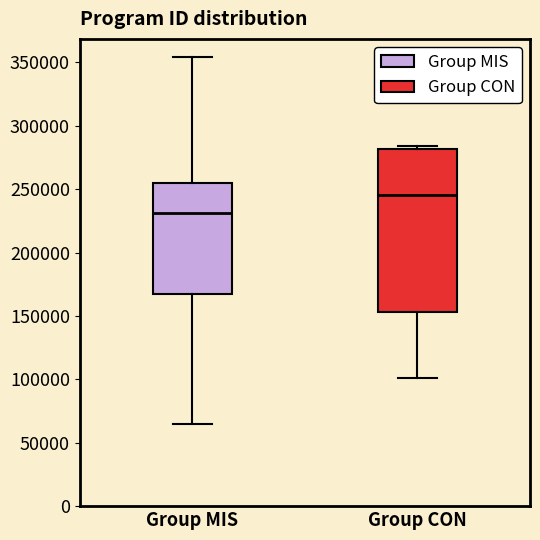

Reading left to right, transcribe this box plot: for each box, give where its median line is, the range the box spans, and where its two whiskers end, as read against the y-axis. The values are not printed on the chart, so give them approximately, as read against the axis.

Group MIS: median 230000, box 170000 to 255000, whiskers 65000 to 355000
Group CON: median 245000, box 155000 to 280000, whiskers 100000 to 285000